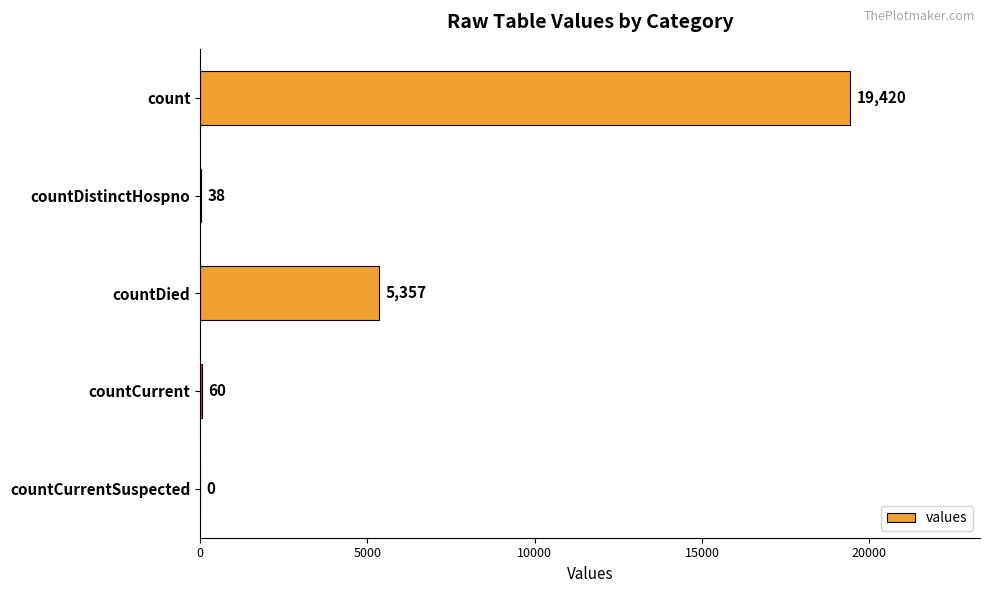

Reading top to bottom, extract all data points from this chart.

count=19420	countDistinctHospno=38	countDied=5357	countCurrent=60	countCurrentSuspected=0